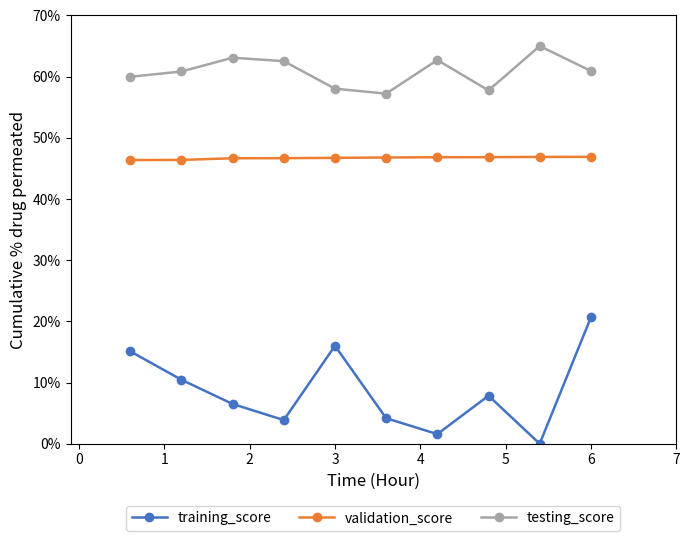

What is the value of the training_score point at the 2nd from the left?

10.5